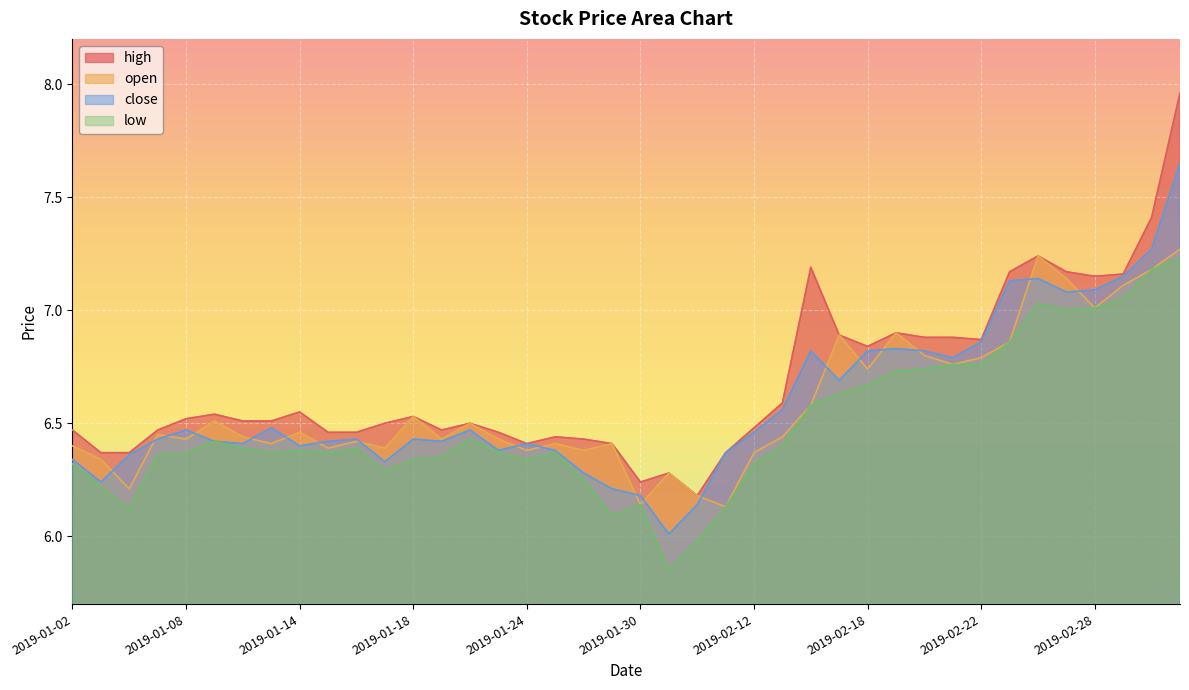

Which series has the widest spread of values?

high